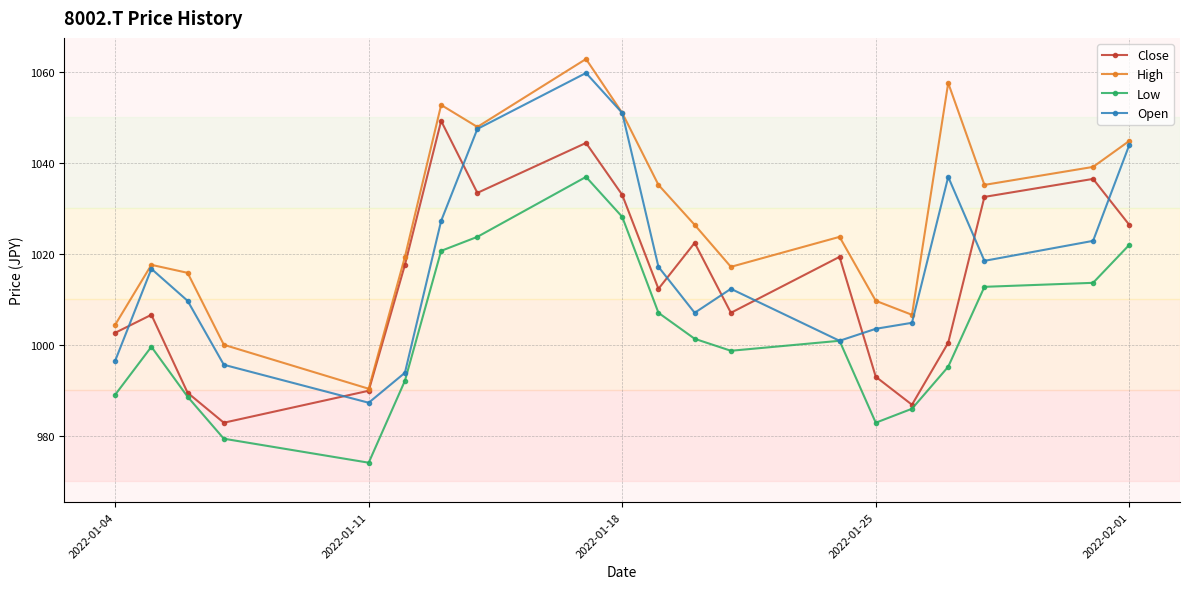

What is the maximum value for Low?

1036.9